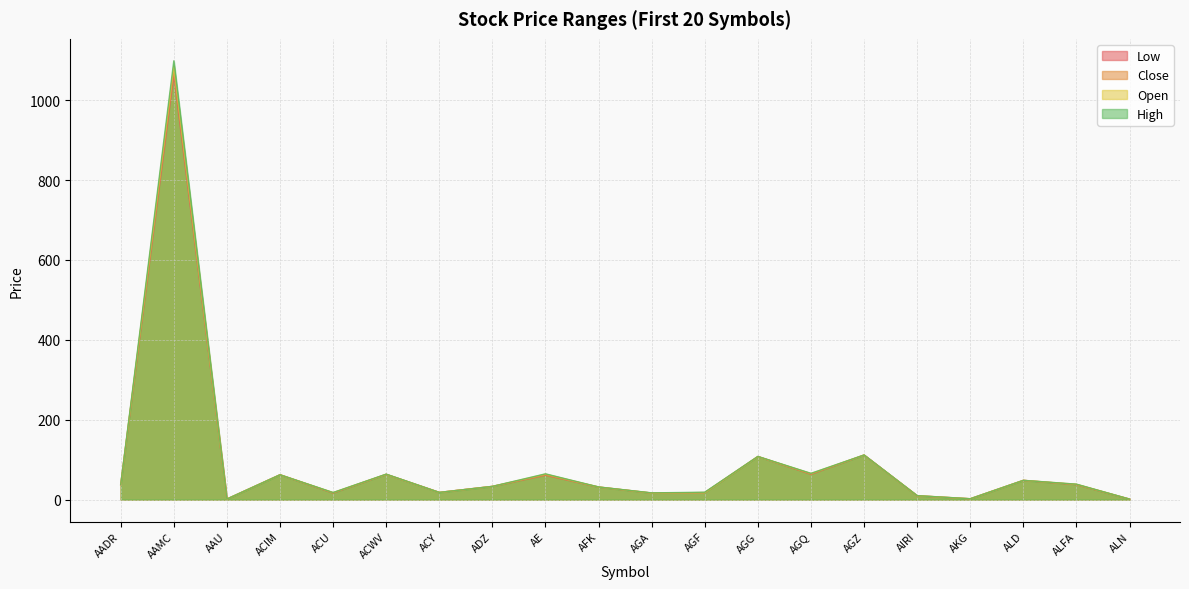

What is the total value across all series at AGF?

71.1